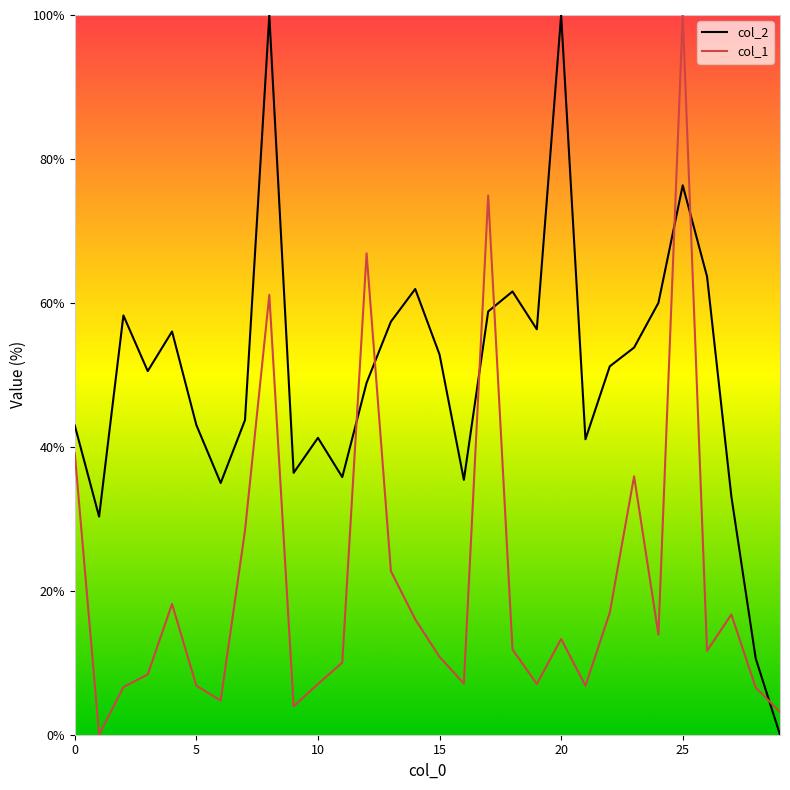

Which label corresponds to the largest value in the chart?

20